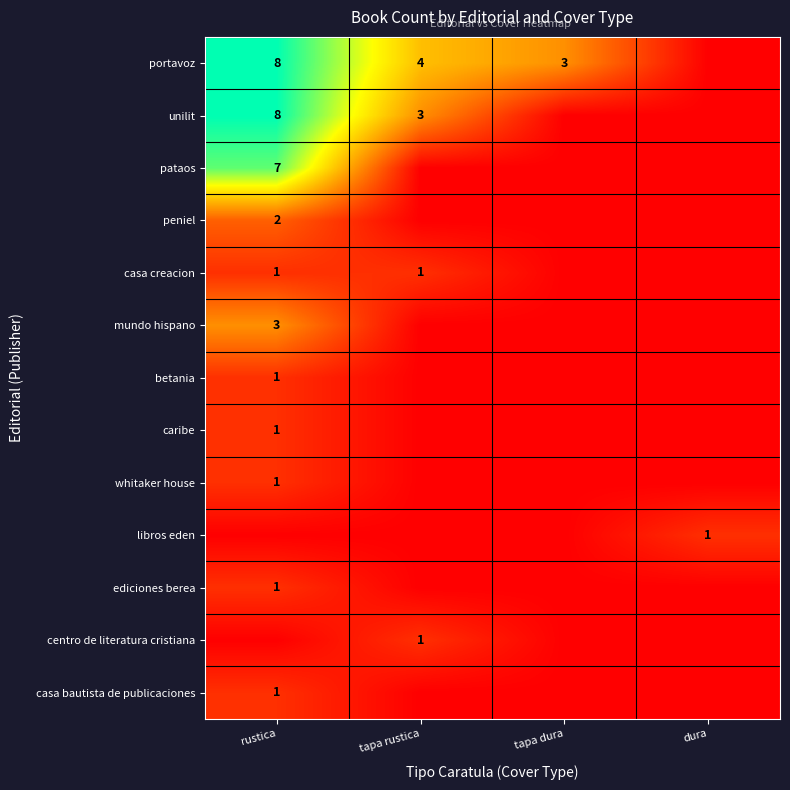

Is the value of unilit at tapa dura greater than the value of betania at rustica?

No